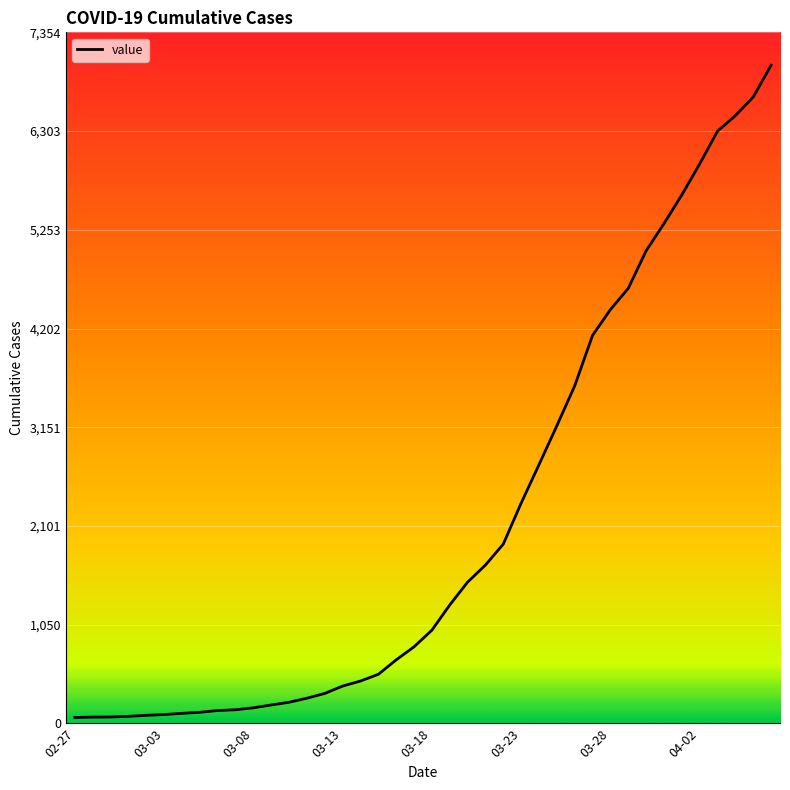

What is the difference between the maximum and minimum values?

6940